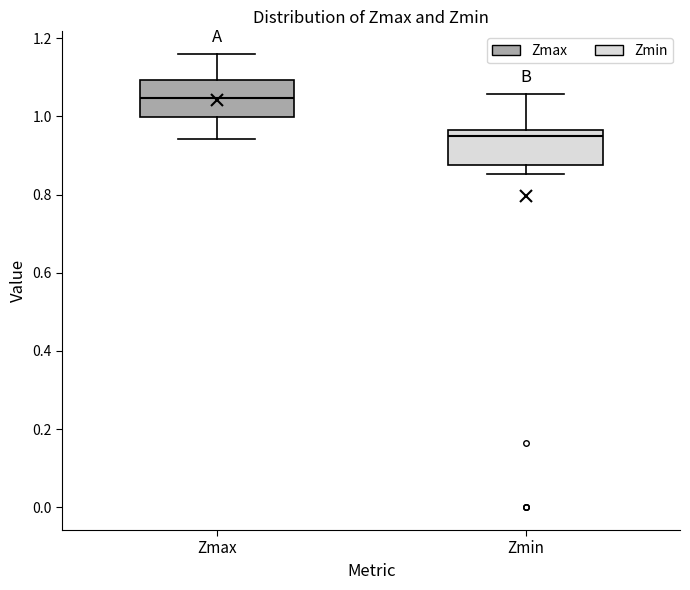

Reading left to right, transcribe this box plot: for each box, give where its median line is, the range the box spans, and where its two whiskers end, as read against the y-axis. The values are not printed on the chart, so give them approximately, as read against the axis.

Zmax: median 1.04, box 1.00 to 1.10, whiskers 0.94 to 1.16
Zmin: median 0.94, box 0.88 to 0.96, whiskers 0.86 to 1.06